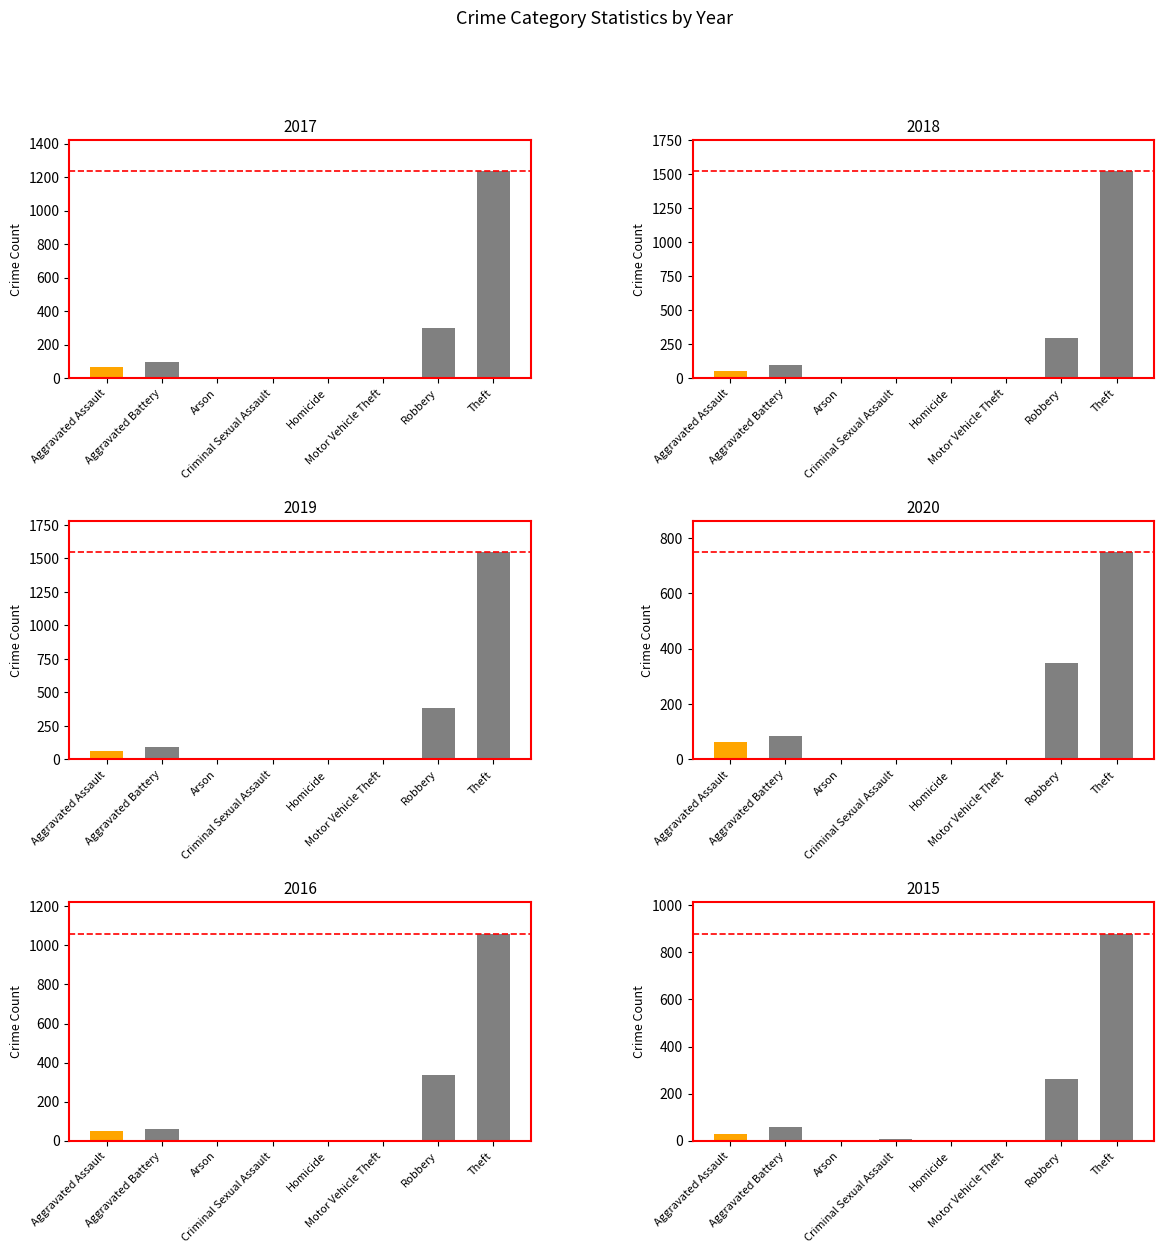

What is the value of the 2016 bar at the 1st from the left?

48